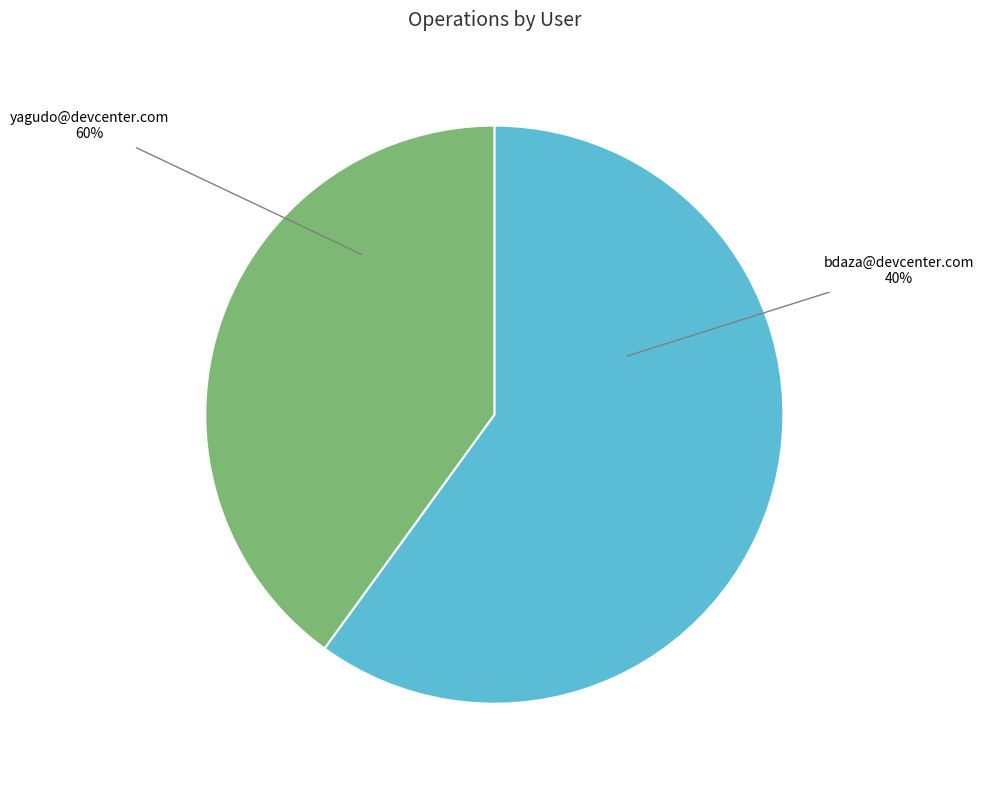

How many slices are in this pie chart?

2